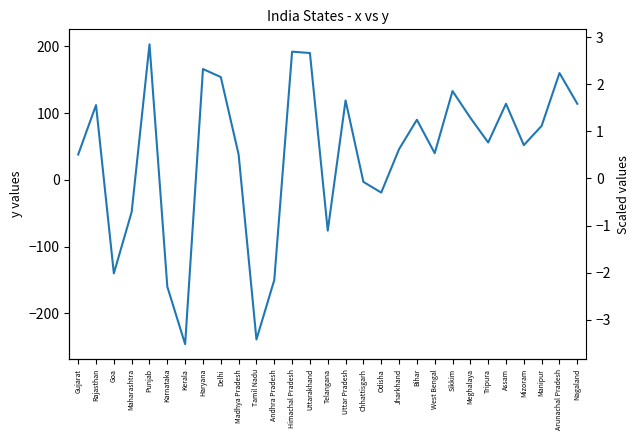

Reading left to right, transcribe all the data shown in this chart.

Gujarat=38	Rajasthan=112	Goa=-140	Maharashtra=-48	Punjab=203	Karnataka=-160	Kerala=-246	Haryana=166	Delhi=154	Madhya Pradesh=38	Tamil Nadu=-239	Andhra Pradesh=-150	Himachal Pradesh=192	Uttarakhand=190	Telangana=-76	Uttar Pradesh=119	Chhattisgarh=-3	Odisha=-19	Jharkhand=46	Bihar=90	West Bengal=40	Sikkim=133	Meghalaya=93	Tripura=56	Assam=114	Mizoram=52	Manipur=81	Arunachal Pradesh=160	Nagaland=114